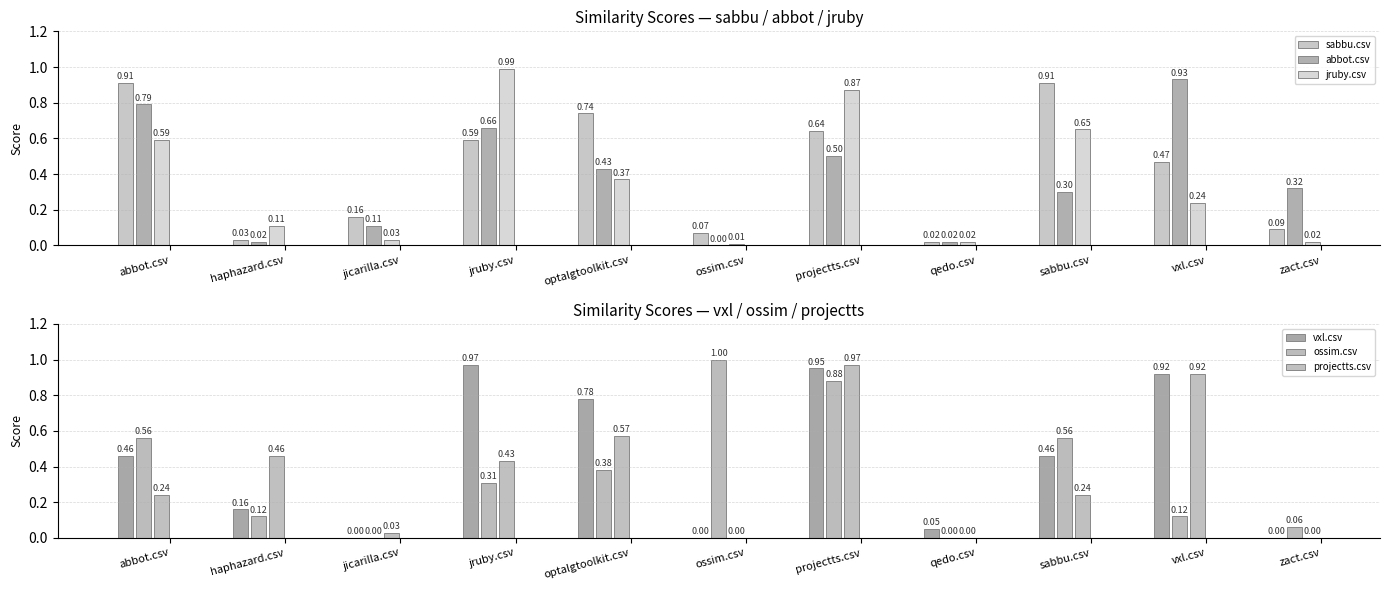

Rank the series at abbot.csv from lowest to highest value.

projectts.csv, vxl.csv, ossim.csv, jruby.csv, abbot.csv, sabbu.csv